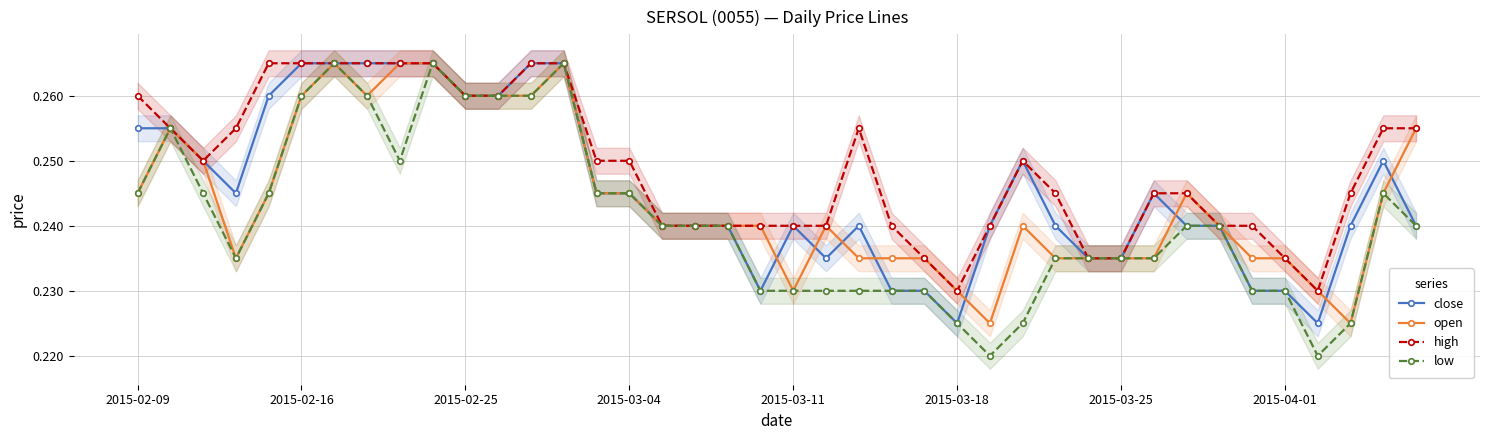

What is the minimum value for high?

0.2